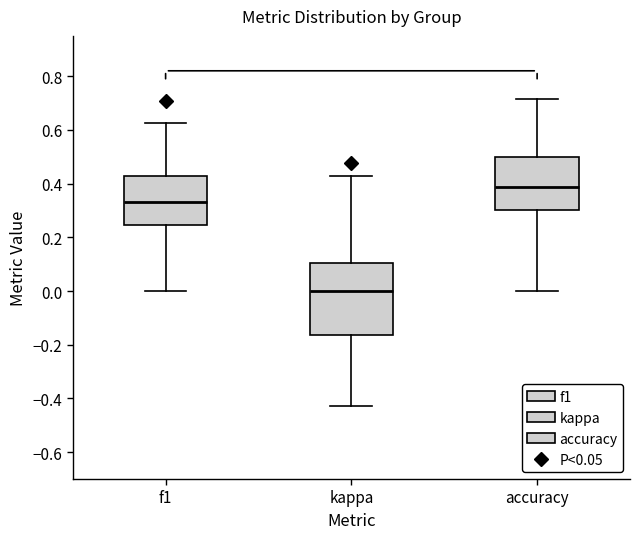

Where does the upper whisker of the box for accuracy end on the y-axis? The values are not printed on the chart, so give them approximately, as read against the axis.

0.72